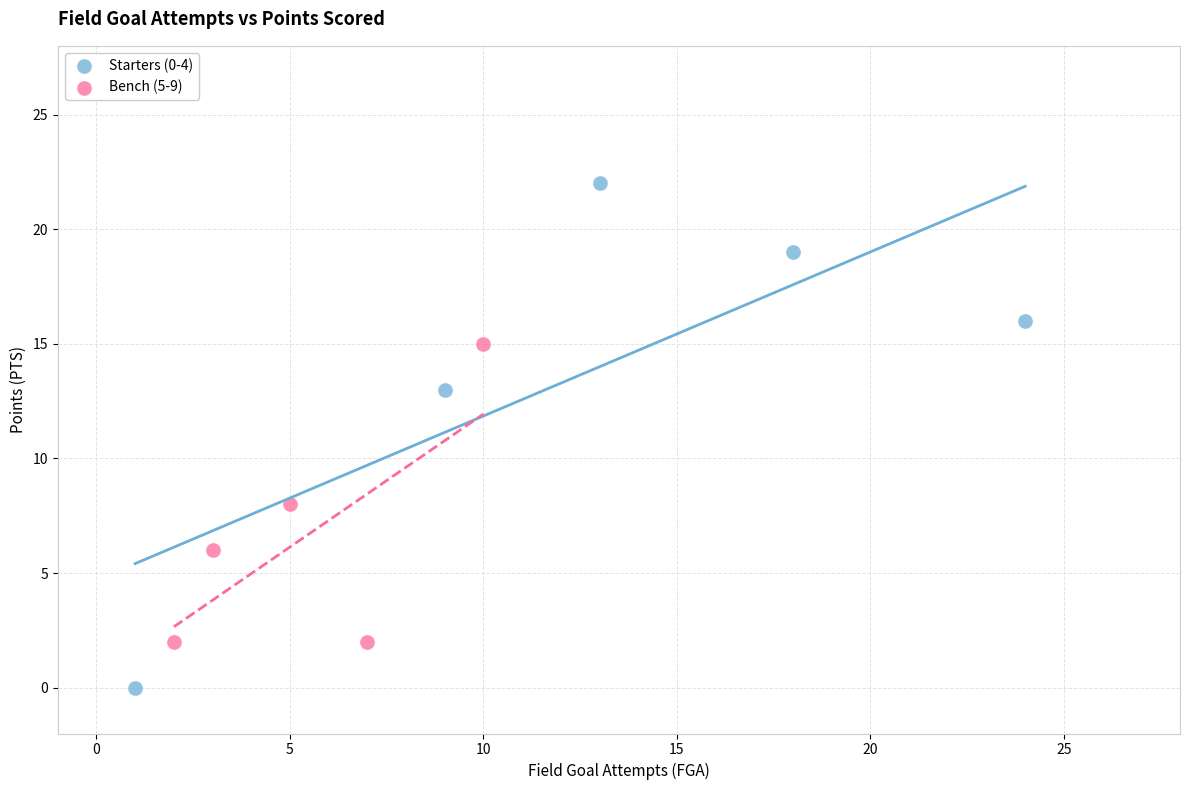

Which series contains the highest Y value?

Starters (0-4)